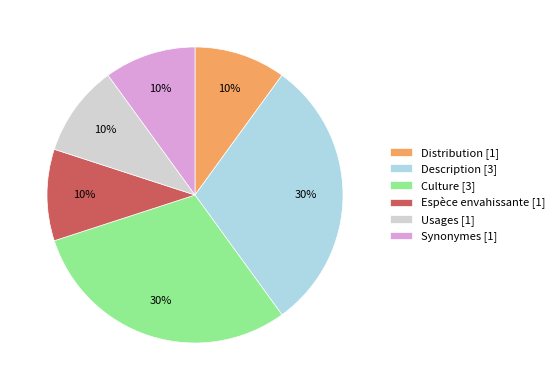

True or false: Synonymes [1] accounts for 22% of the total.

False